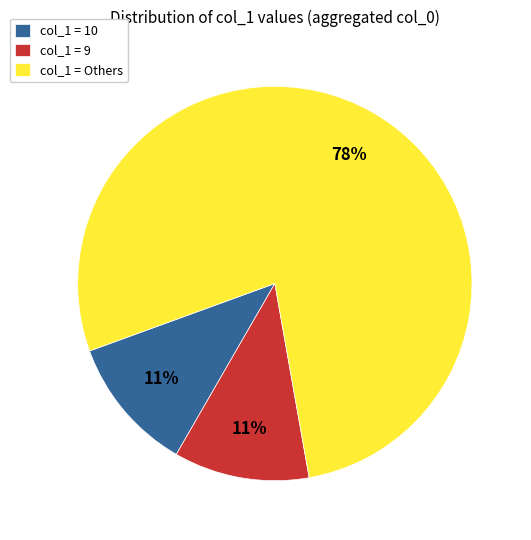

Combined, do col_1 = 9 and col_1 = 10 account for over 50%?

No